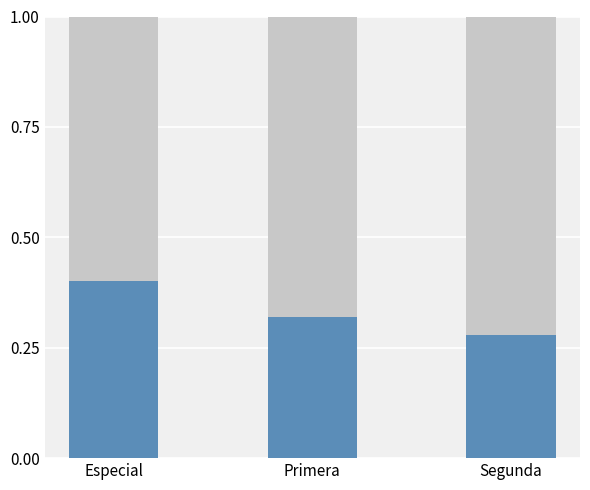

What is the total value across all series at Segunda?

1.0